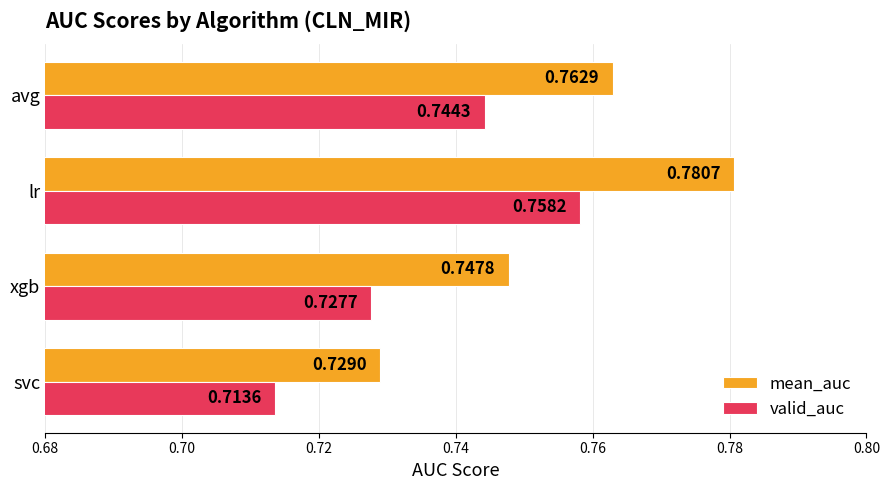

Is the value of valid_auc at svc greater than the value of mean_auc at svc?

No